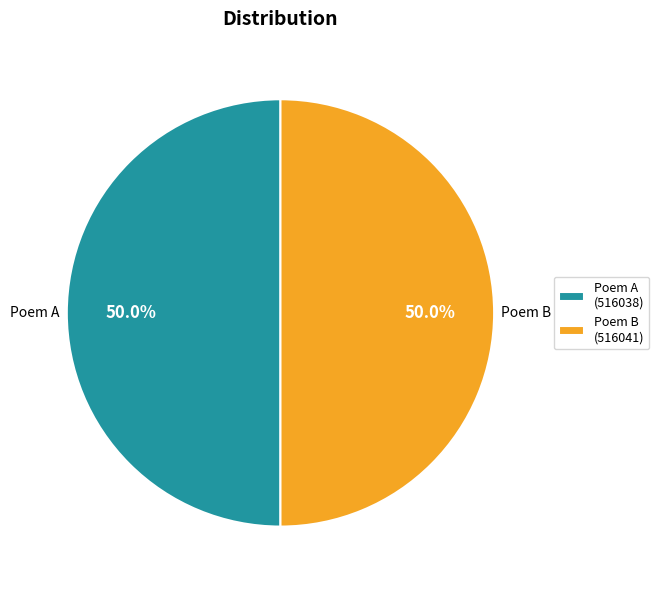

Approximately how many times larger is the value at Poem A compared to Poem B?

1.0